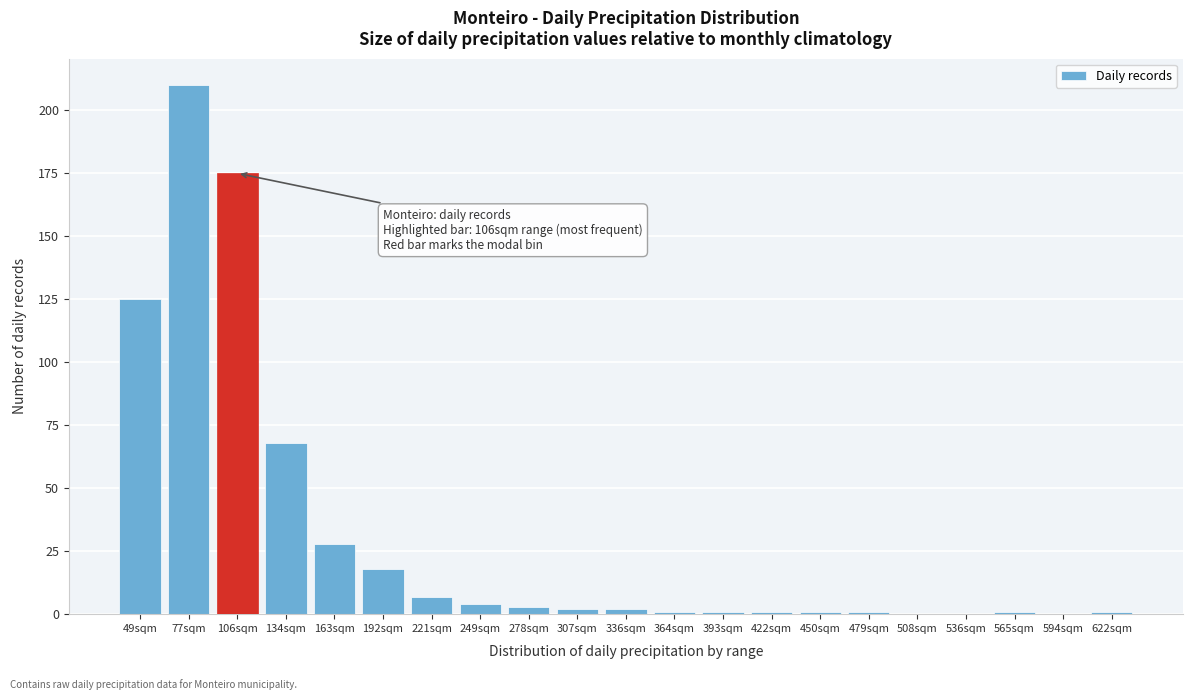

Reading right to left, what are all the values shown in this chart?

622sqm=1	594sqm=0	565sqm=1	536sqm=0	508sqm=0	479sqm=1	450sqm=1	422sqm=1	393sqm=1	364sqm=1	336sqm=2	307sqm=2	278sqm=3	249sqm=4	221sqm=7	192sqm=18	163sqm=28	134sqm=68	106sqm=175	77sqm=210	49sqm=125